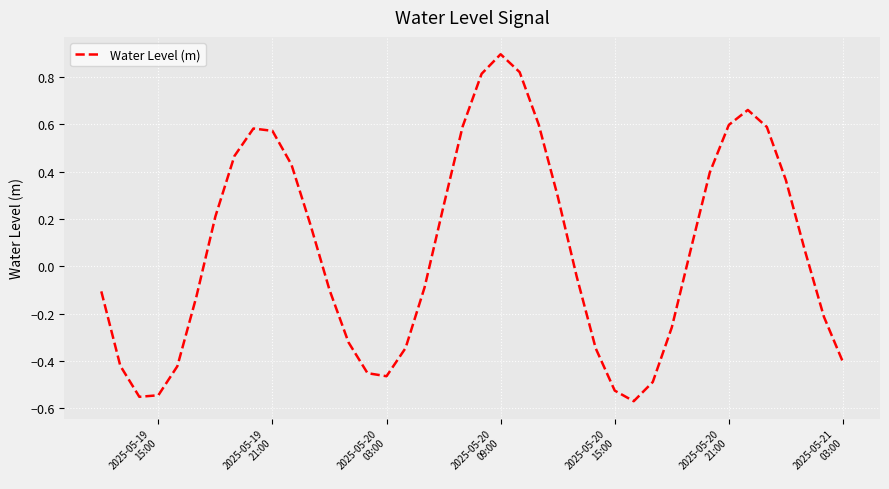

What is the greatest value displayed?

0.9